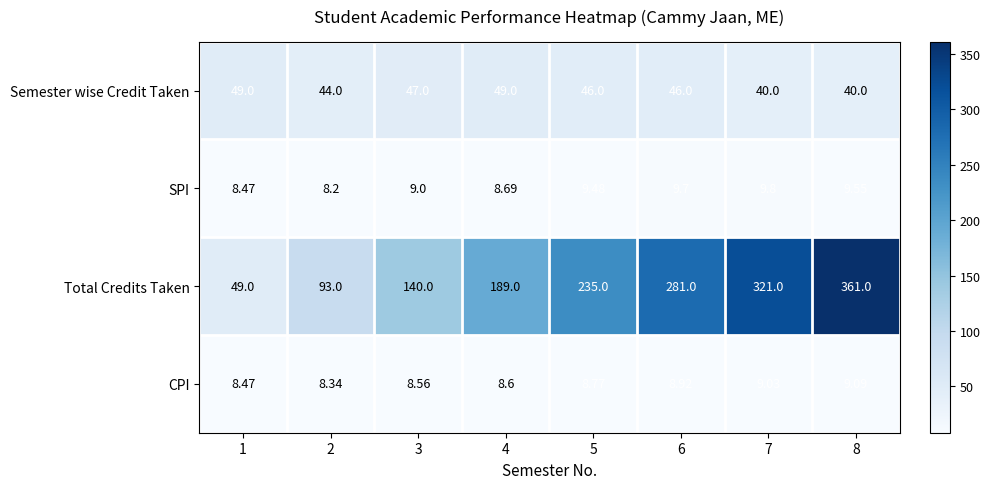

Which category has the lowest value across all series?

2